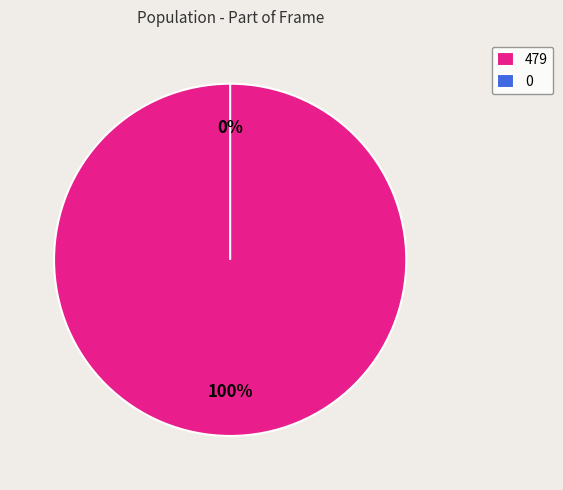

To the nearest percent, what is the difference between the largest and smallest slice percentages?

100%